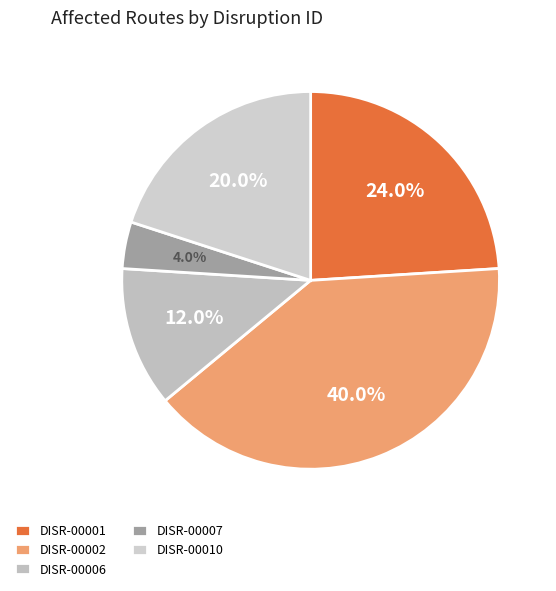

Does DISR-00006 represent more than half of the total?

No